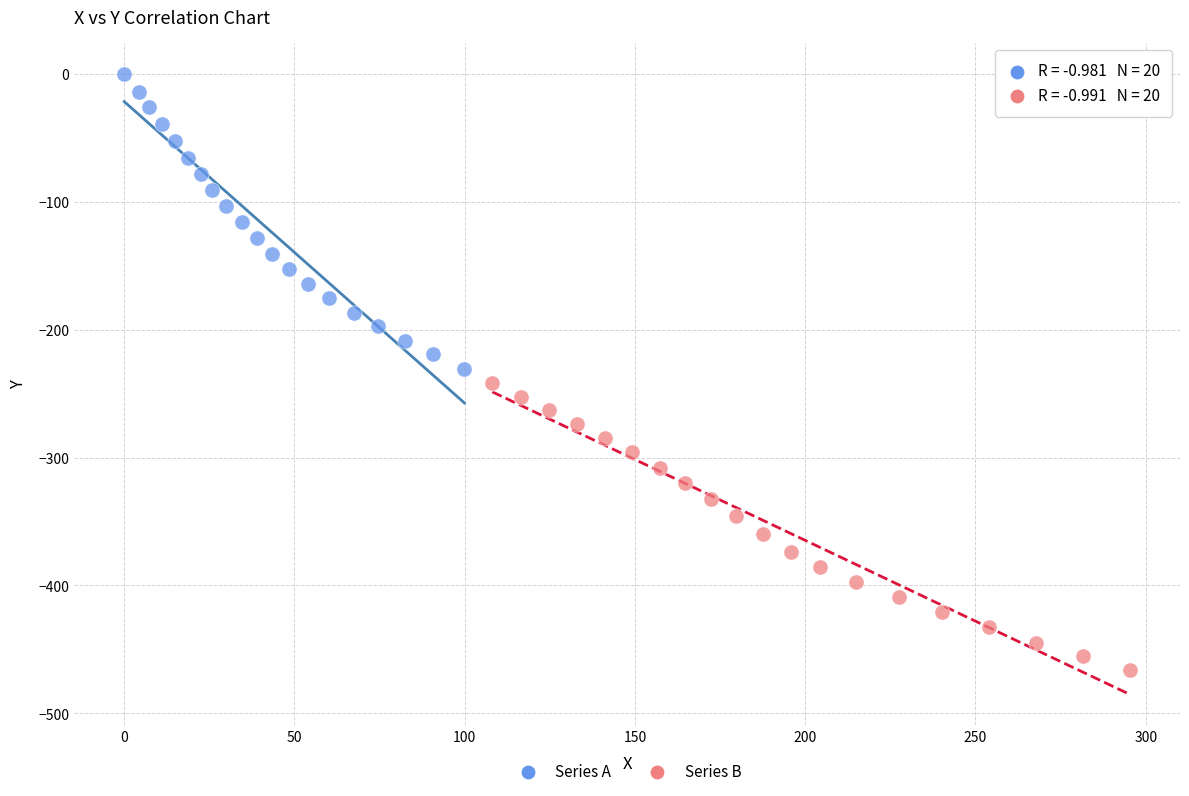

Which series has the largest Y range (max minus min)?

Series A